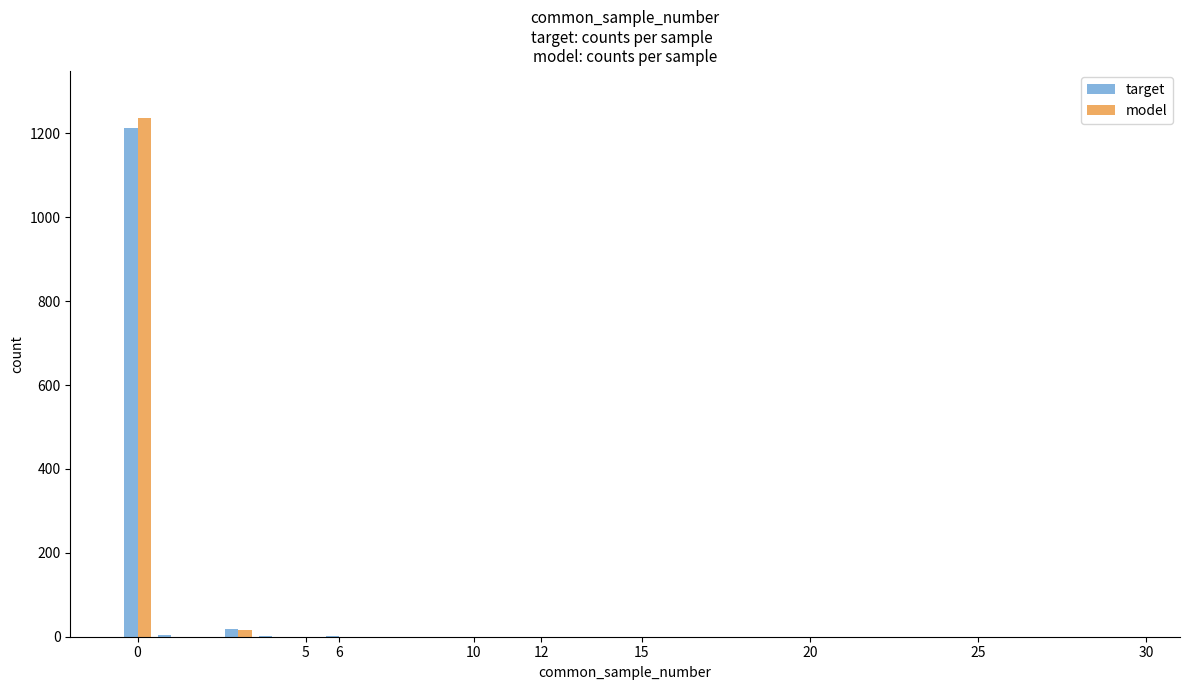

What is the maximum value shown in the chart?

1237